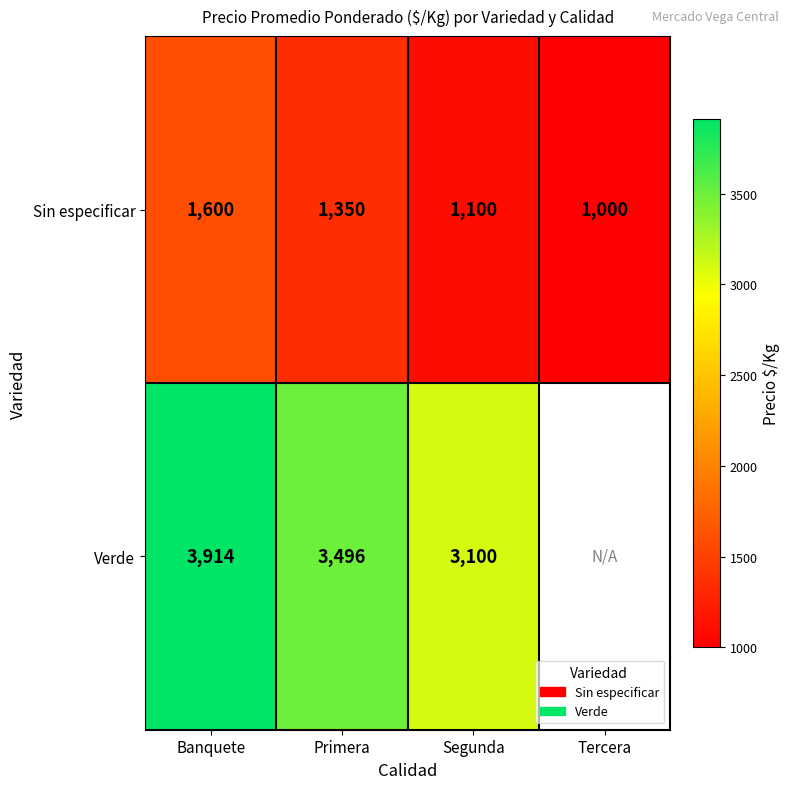

What is the minimum value for Sin especificar?

1000